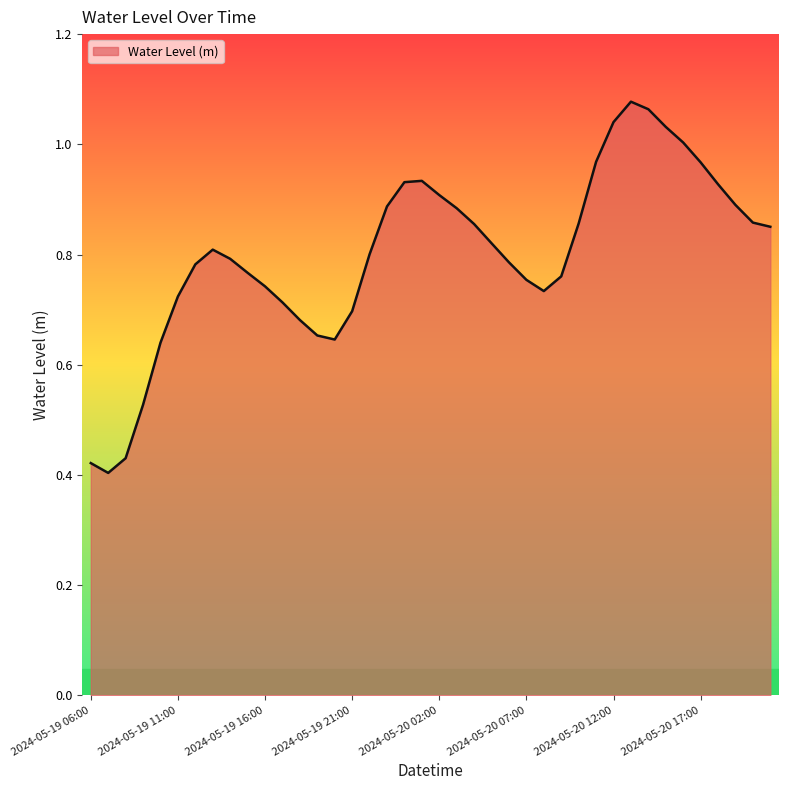

Where is the first local maximum?

2024-05-19 13:00